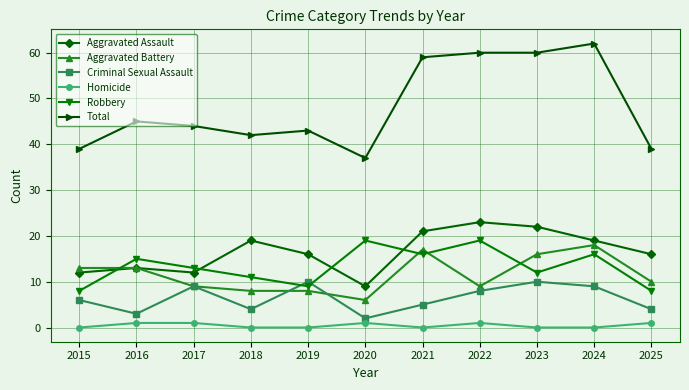

At which label does Aggravated Battery first exceed 10?

2015